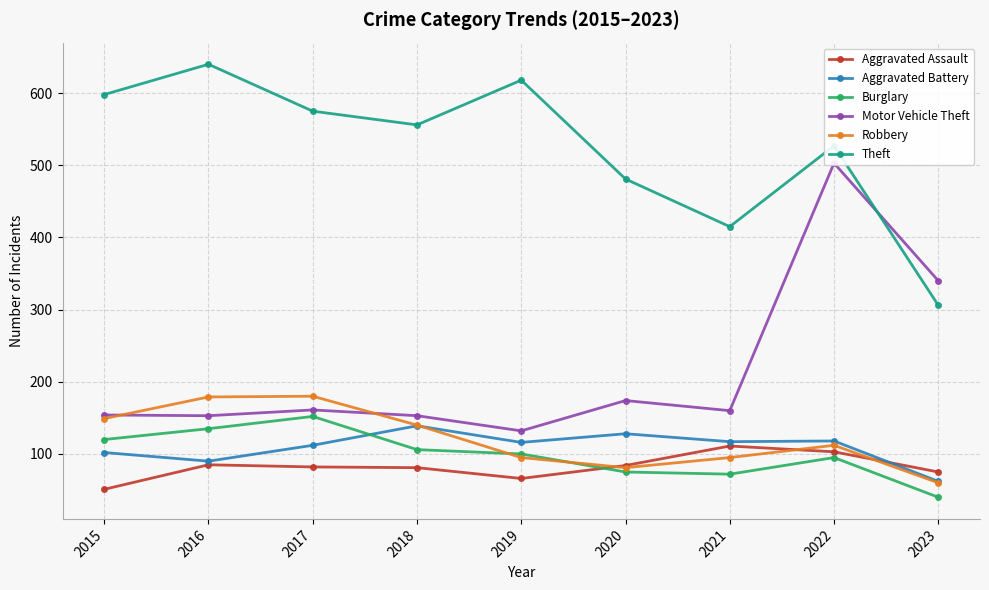

True or false: Motor Vehicle Theft and Aggravated Battery cross at least once.

False